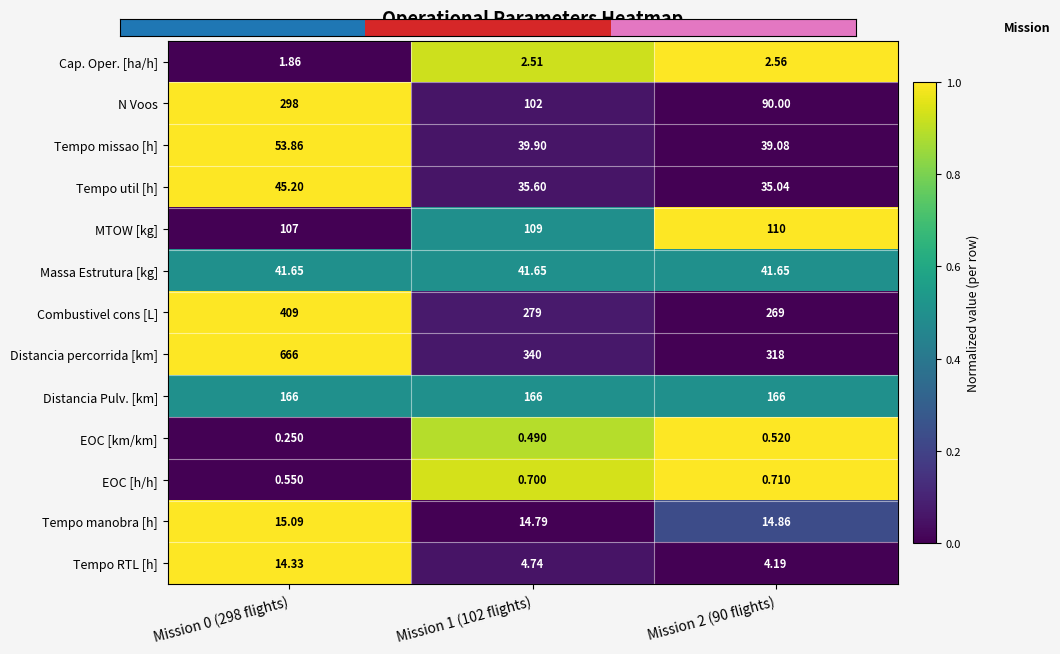

Between Mission 0 (298 flights) and Mission 1 (102 flights), which series saw the biggest shift?

Distancia percorrida [km]